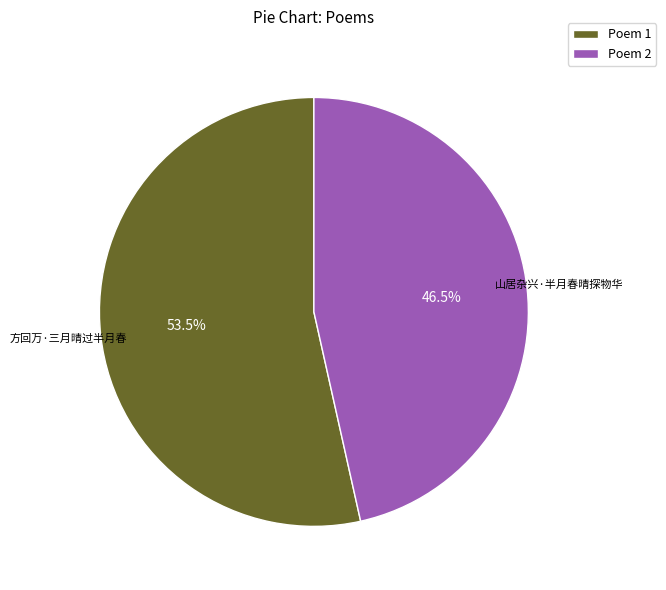

Rank the categories by value from highest to lowest.

方回万·三月晴过半月春, 山居杂兴·半月春晴探物华